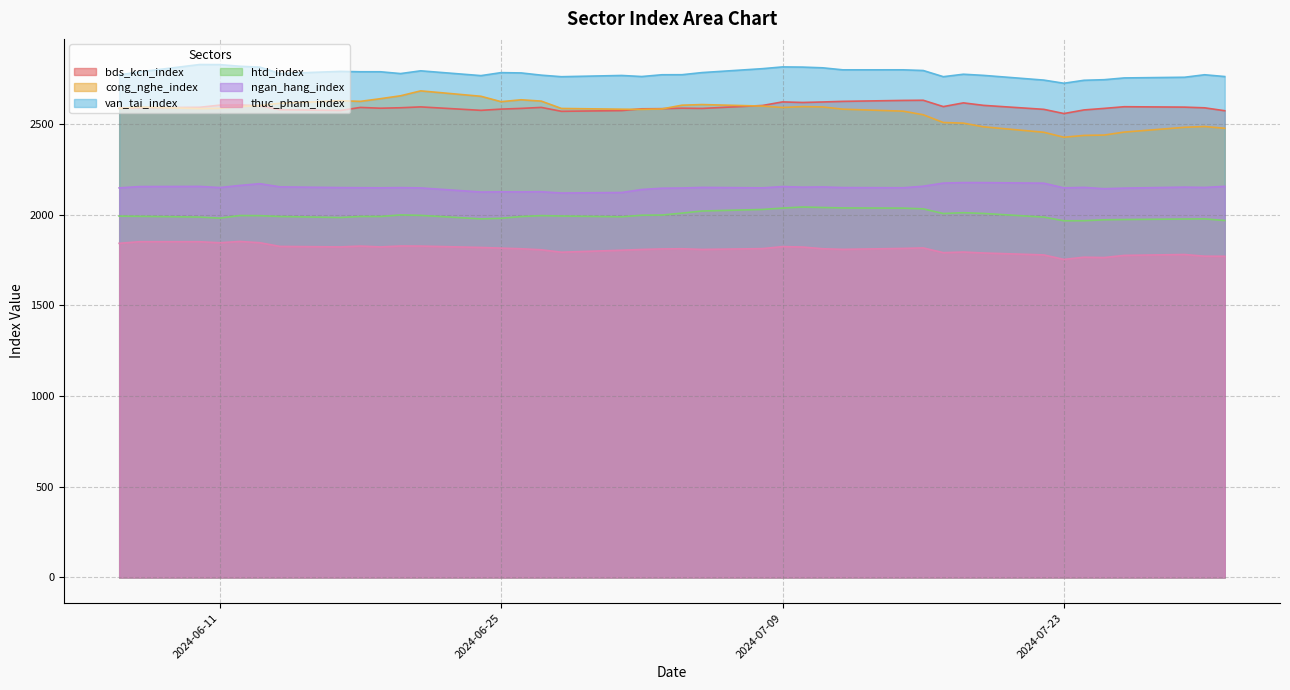

Which series has the largest total across all categories?

van_tai_index